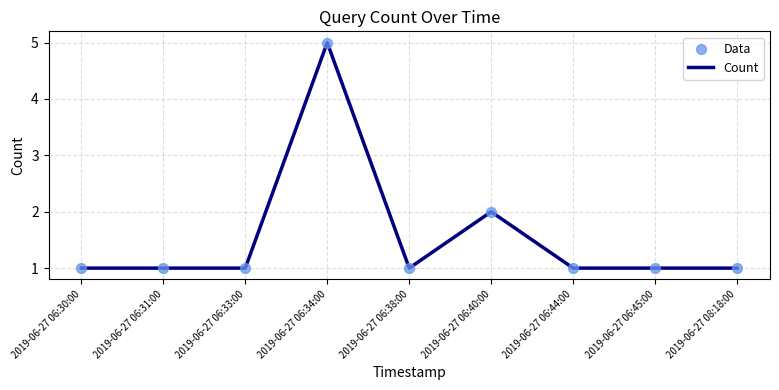

Approximately how many times larger is the value at 2019-06-27 08:18:00 compared to 2019-06-27 06:31:00?

1.0